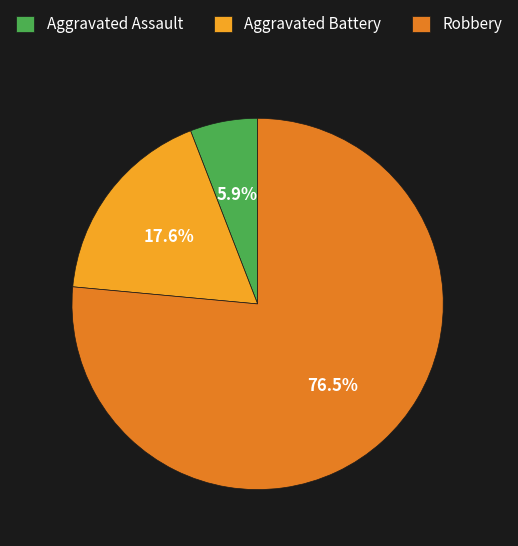

Which slice is the largest?

Robbery